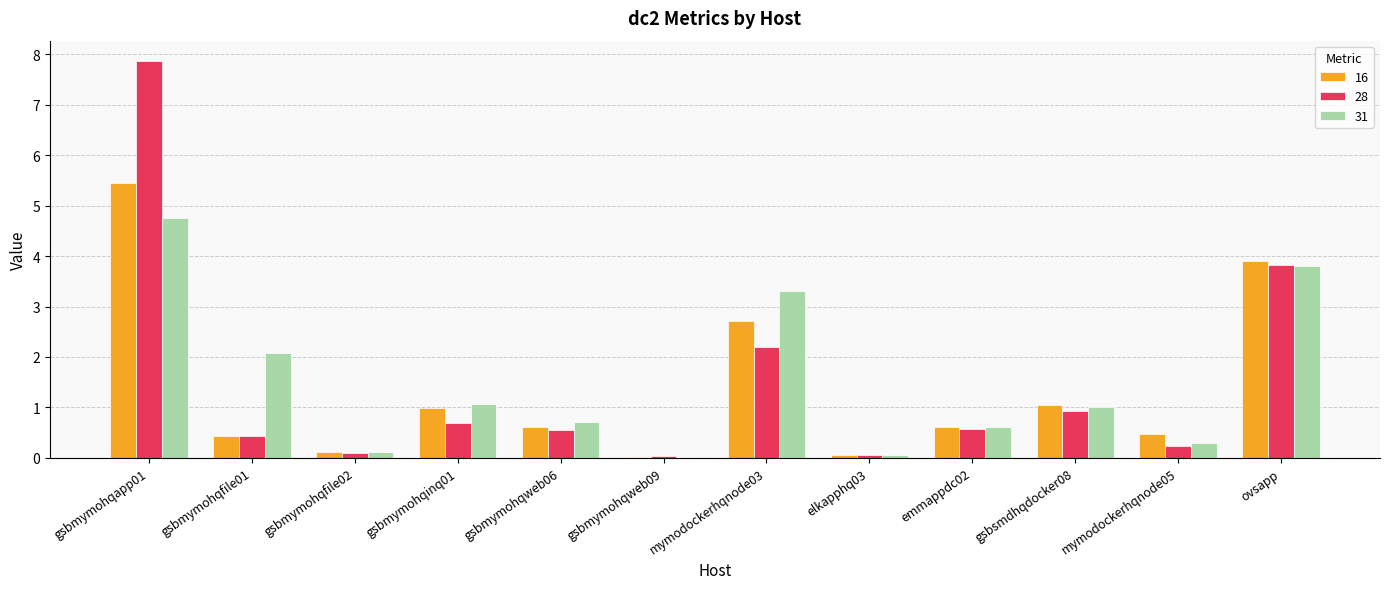

True or false: 16 has a value of 4.1 at mymodockerhqnode03.

False